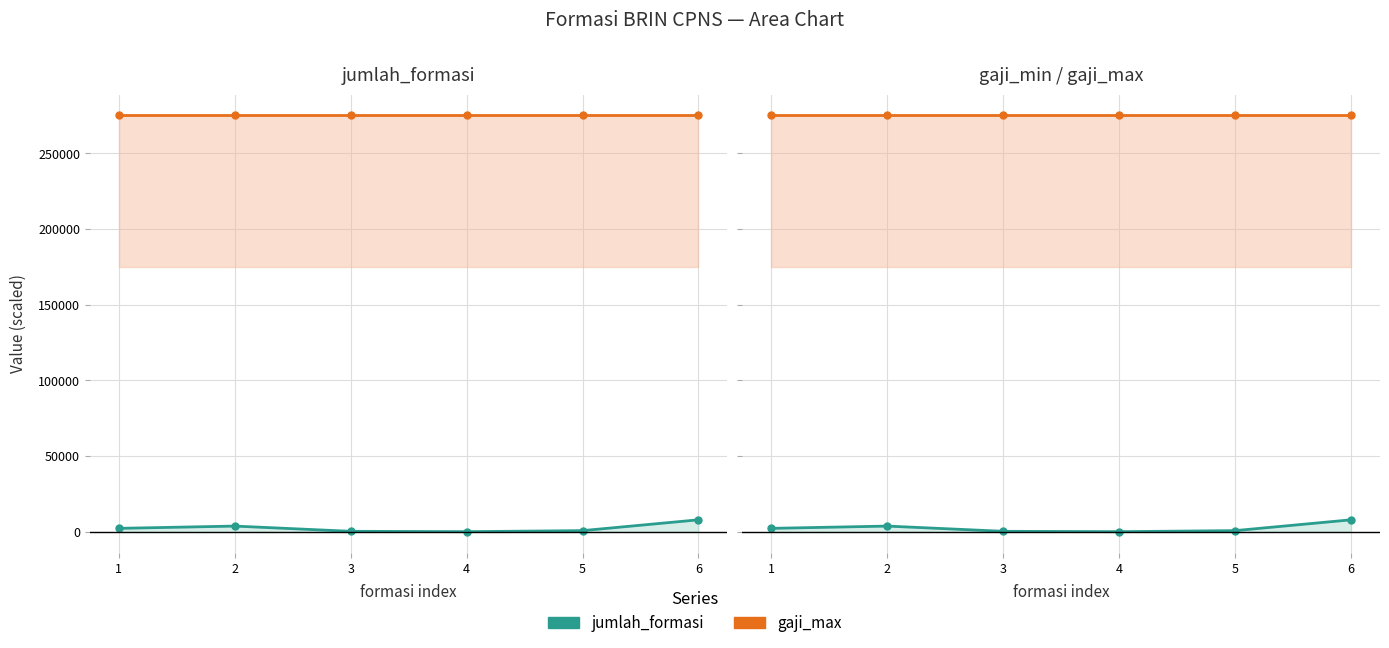

True or false: jumlah_formasi (scaled) and gaji_max cross at least once.

False